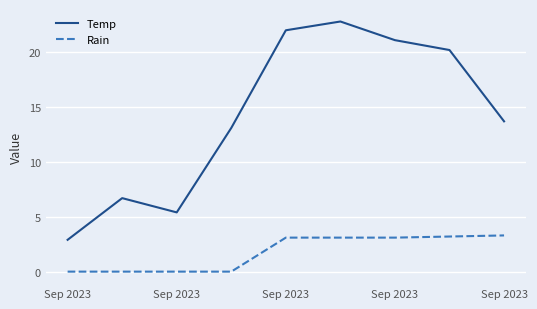

What are all the series names shown in the legend?

Temp, Rain